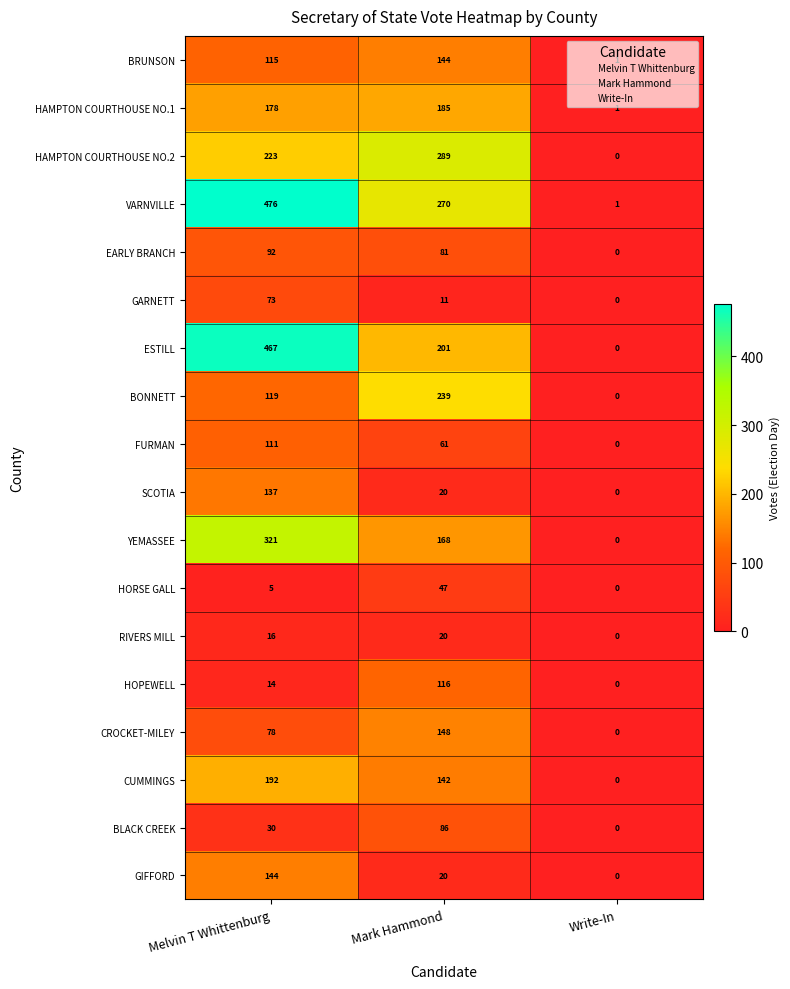

The BONNETT series shows 239 at Mark Hammond. True or false?

True